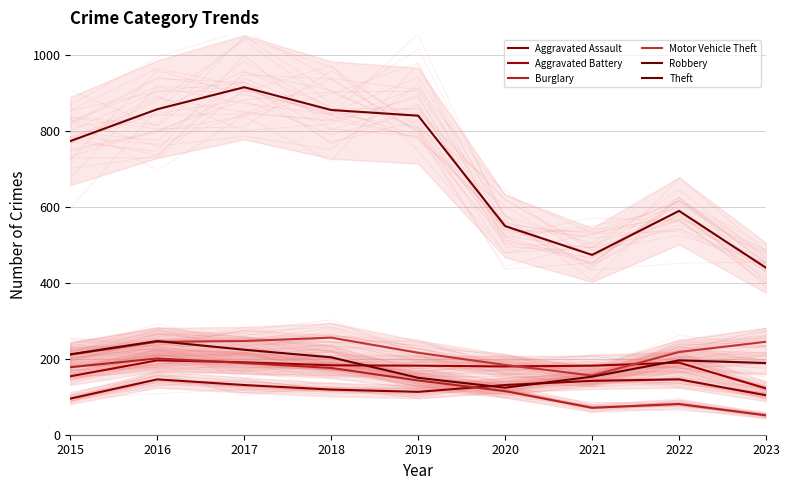

How many intersections are there between Aggravated Battery and Burglary?

1